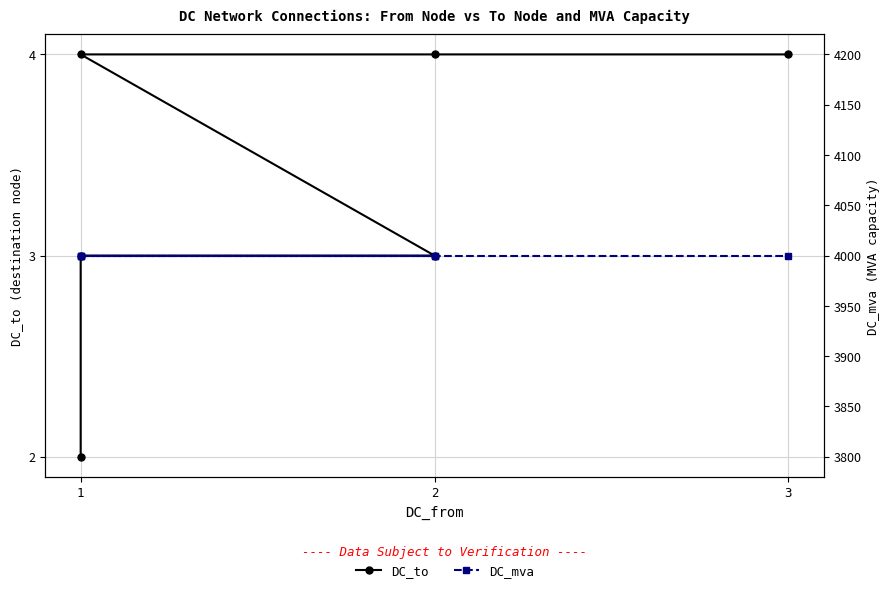

How many distinct data groups are displayed?

2